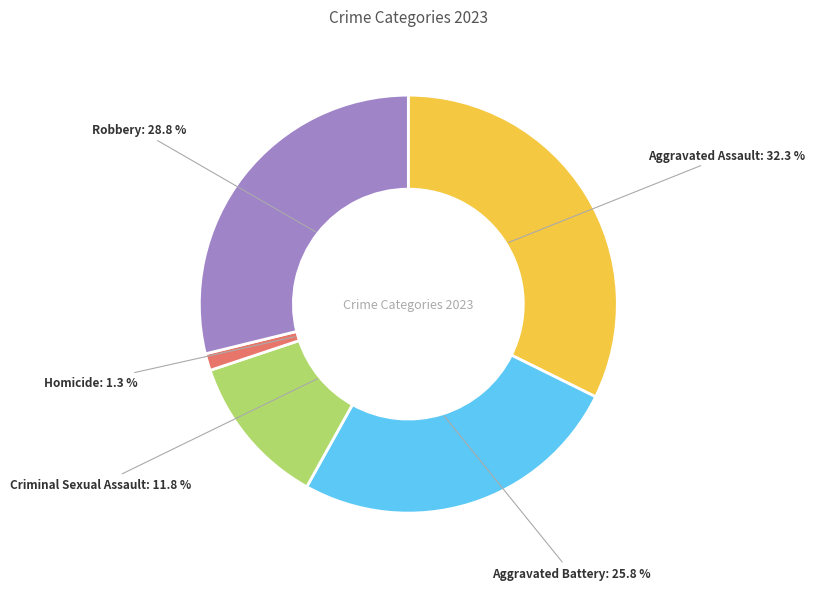

Which category has the biggest portion of the pie?

Aggravated Assault